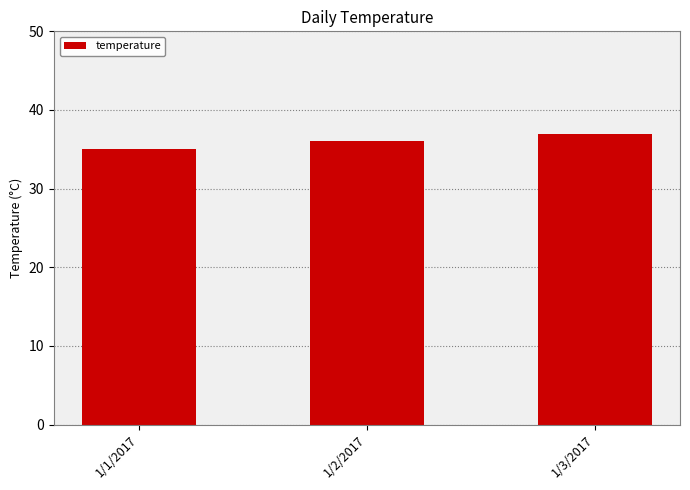

Rank the categories by value from highest to lowest.

1/3/2017, 1/2/2017, 1/1/2017